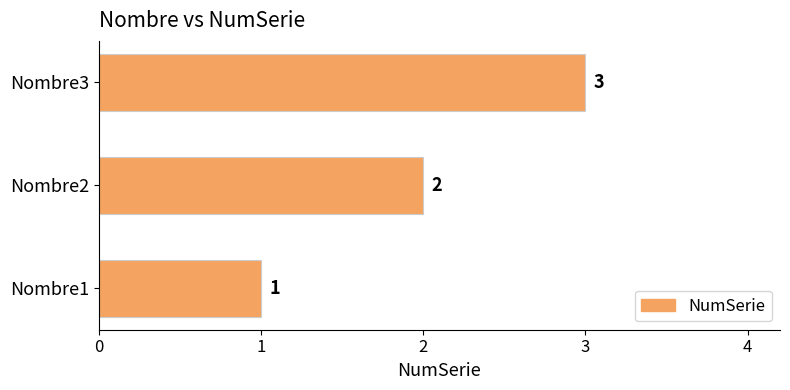

How many data points are less than 2?

1